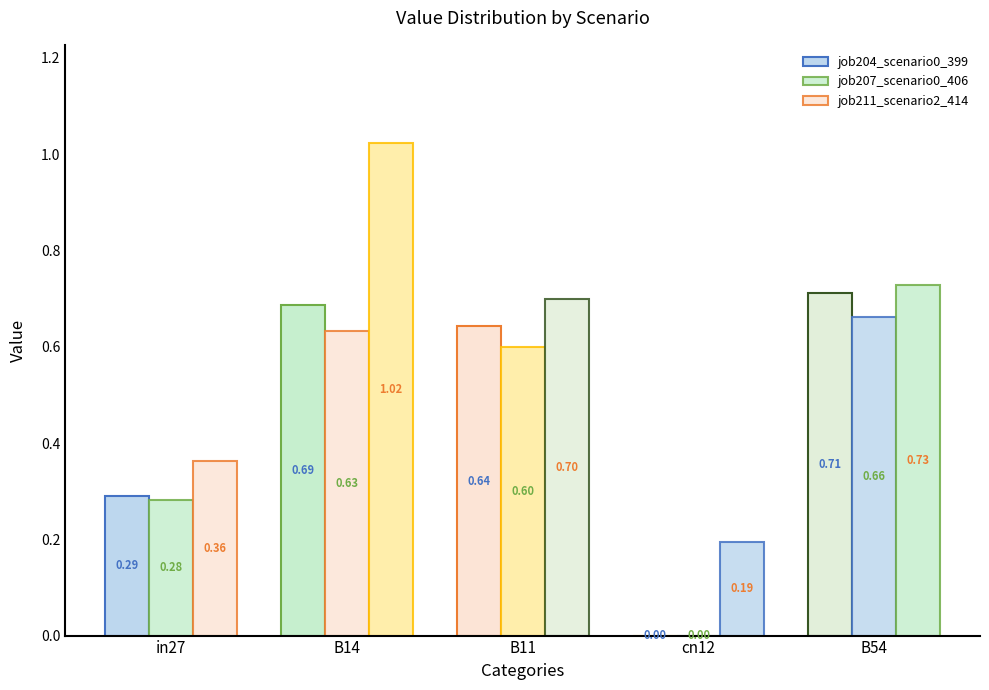

What is the difference between the highest and lowest values at B11?

0.1